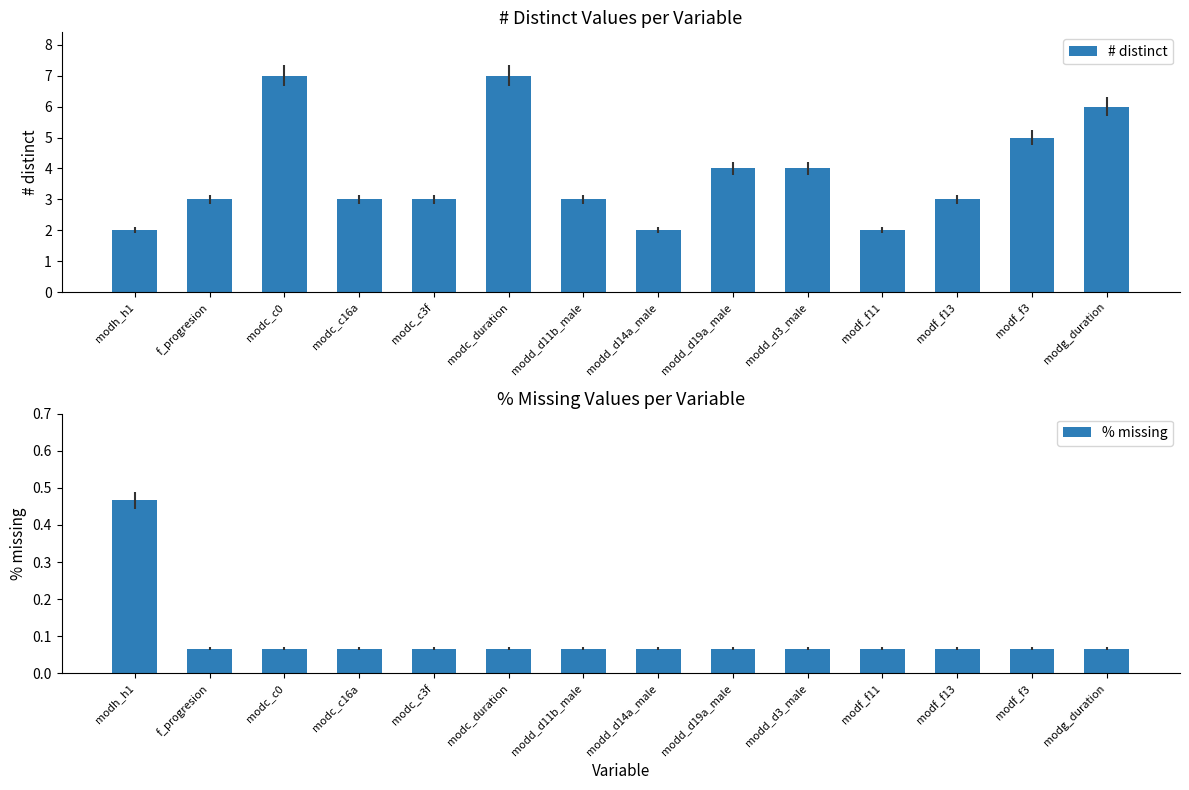

What is the label of the 9th bar from the right?

modc_duration